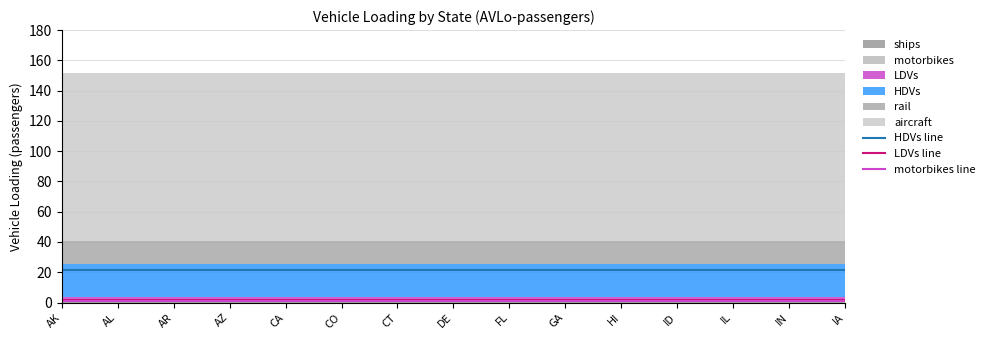

Is it true that HDVs line equals 13.4 at IA?

False